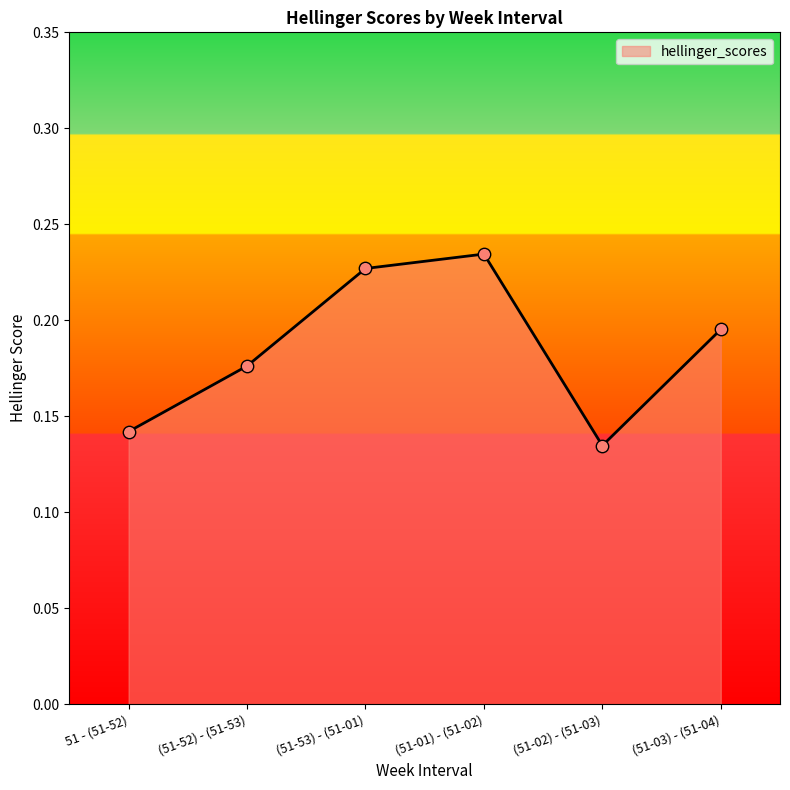

Between (51-52) - (51-53) and (51-01) - (51-02), which is larger?

(51-01) - (51-02)